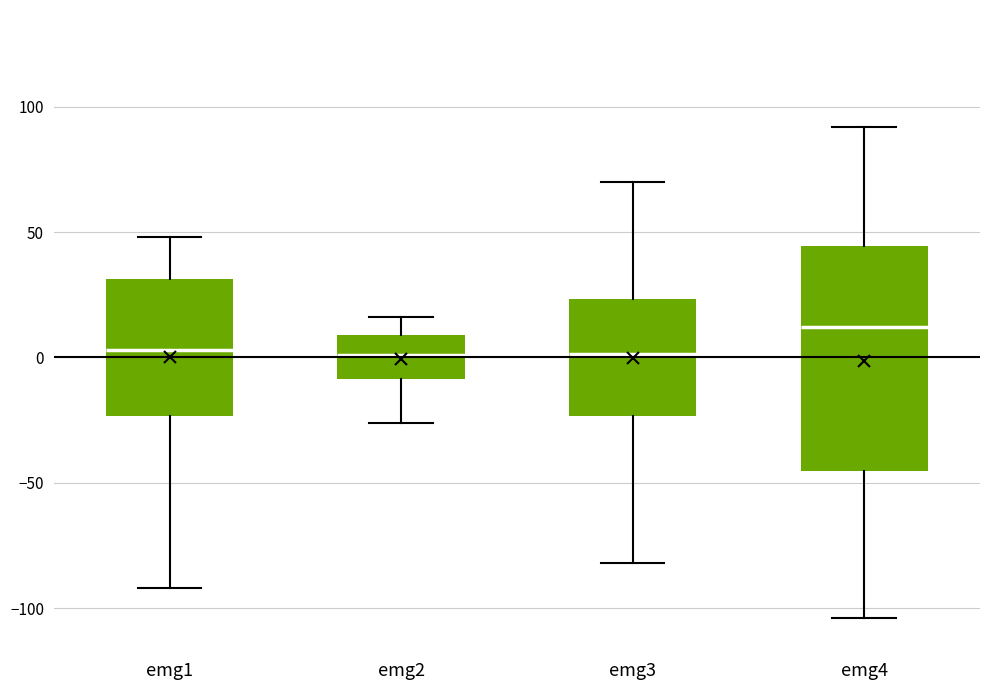

Reading left to right, transcribe this box plot: for each box, give where its median line is, the range the box spans, and where its two whiskers end, as read against the y-axis. The values are not printed on the chart, so give them approximately, as read against the axis.

emg1: median 5, box -25 to 30, whiskers -90 to 50
emg2: median 0, box -10 to 10, whiskers -25 to 15
emg3: median 0, box -25 to 25, whiskers -80 to 70
emg4: median 10, box -45 to 45, whiskers -105 to 90